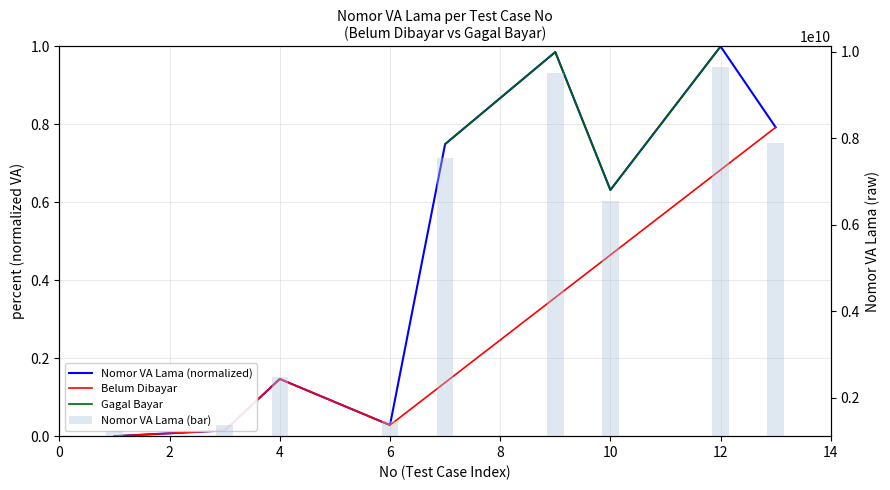

Reading left to right, extract all data points from this chart.

0.0	0.0	0.1	0.0	0.7	1.0	0.6	1.0	0.8